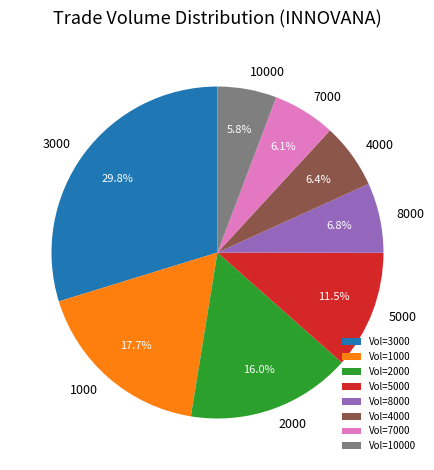

What is the total percentage of 1000 and 7000?

23.8%